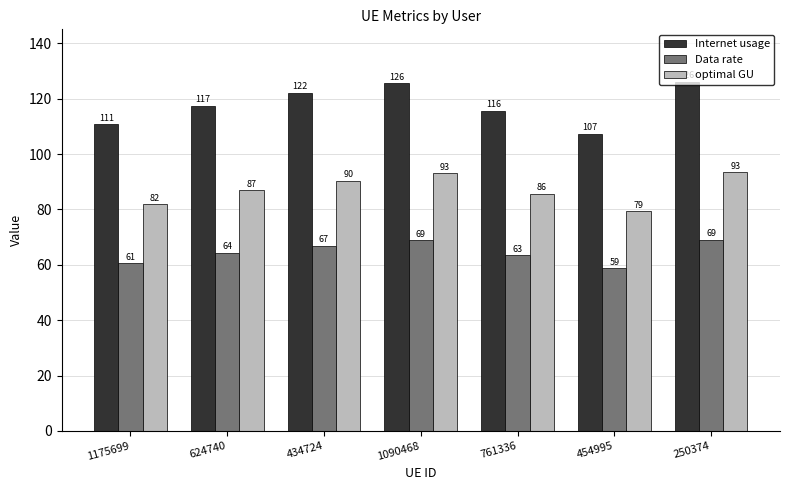

Which series has the largest total across all categories?

Internet usage